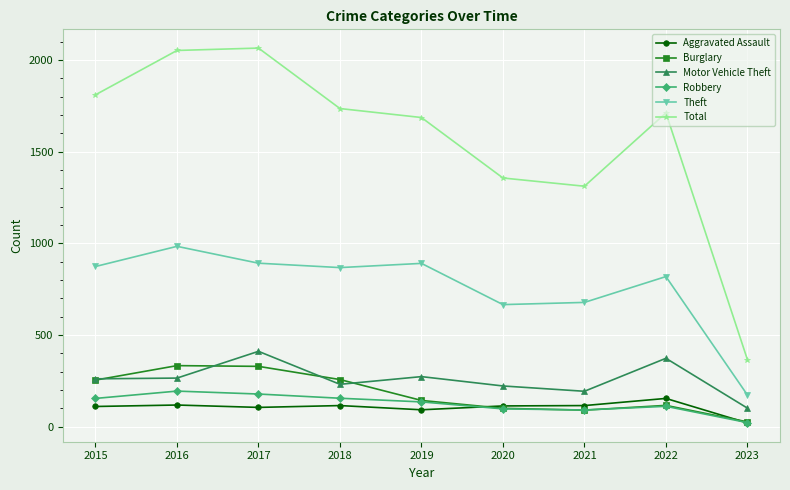

At how many categories does at least one series exceed 633?

8